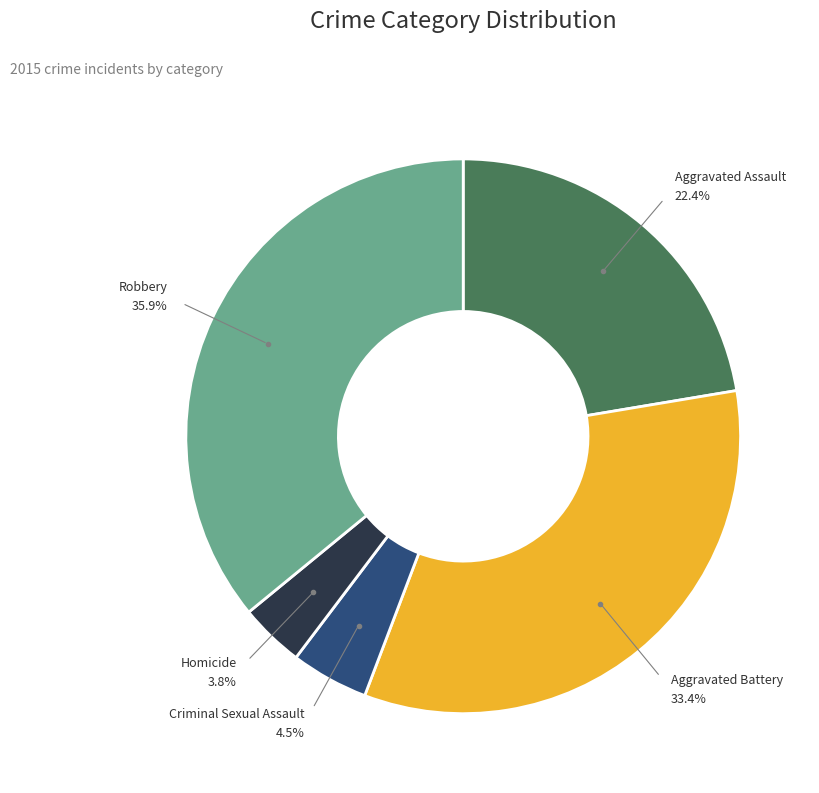

Approximately how many times larger is the value at Aggravated Battery compared to Criminal Sexual Assault?

7.4